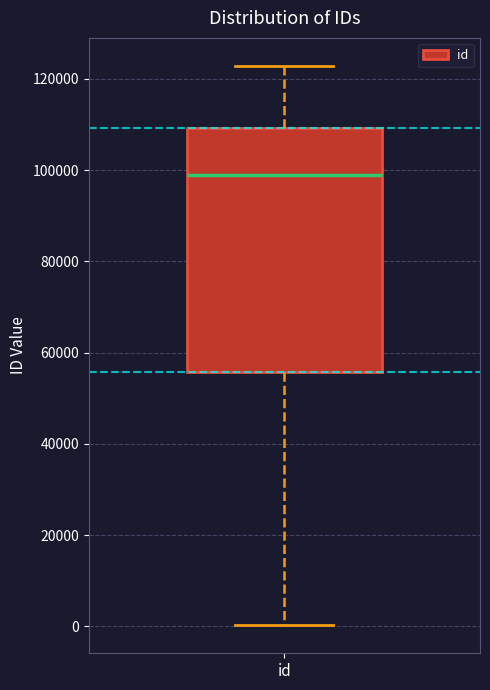

Read this box plot against the y-axis: the position of the median line, the range covered by the box, and the ends of both whiskers. The values are not printed on the chart, so give them approximately, as read against the axis.

median 98000, box 56000 to 110000, whiskers 0 to 122000